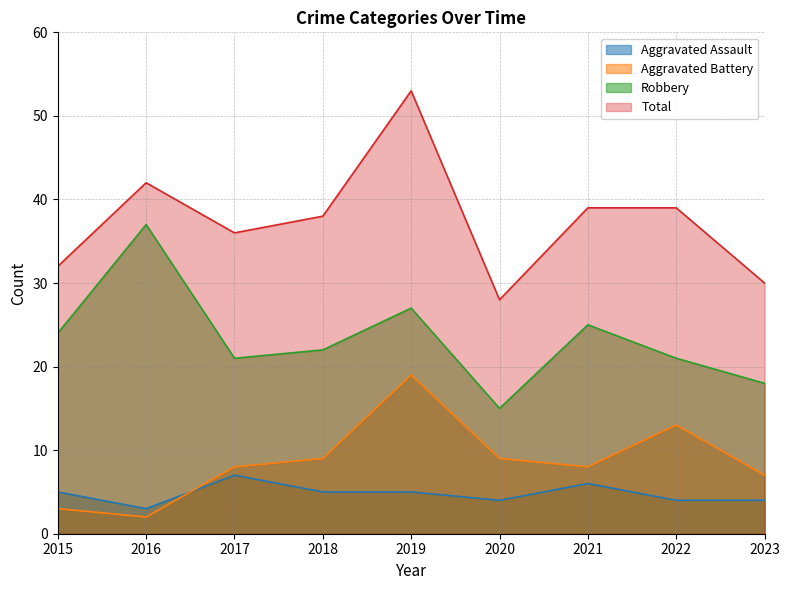

How many Aggravated Assault values are between 4 and 5?

6